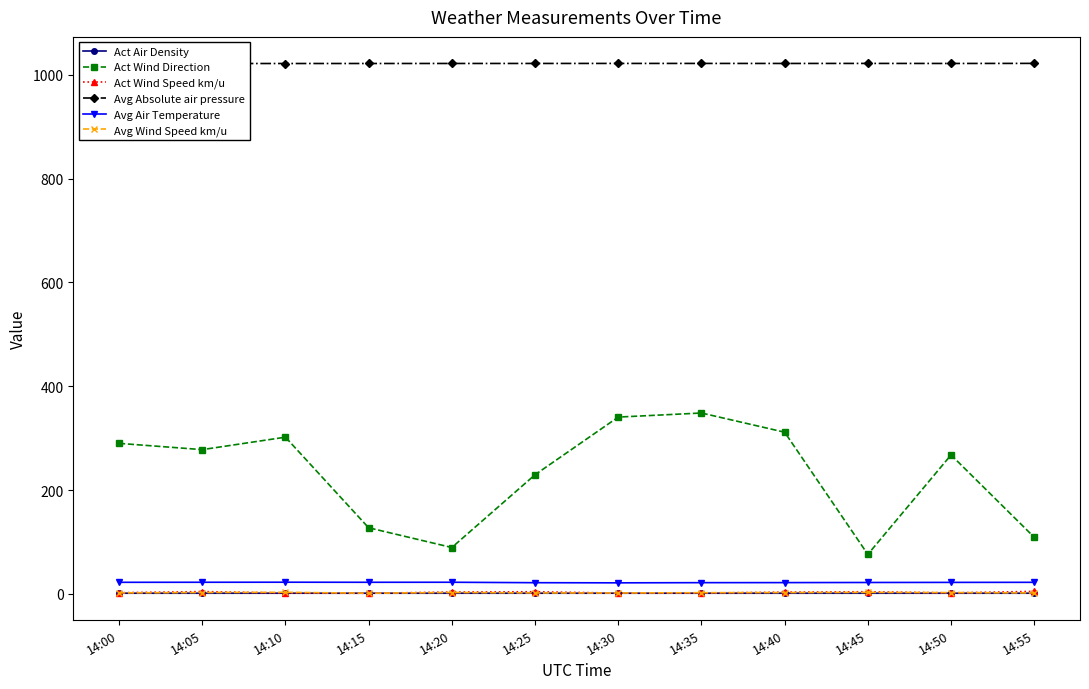

Between 14:00 and 14:35, which is larger?

14:35